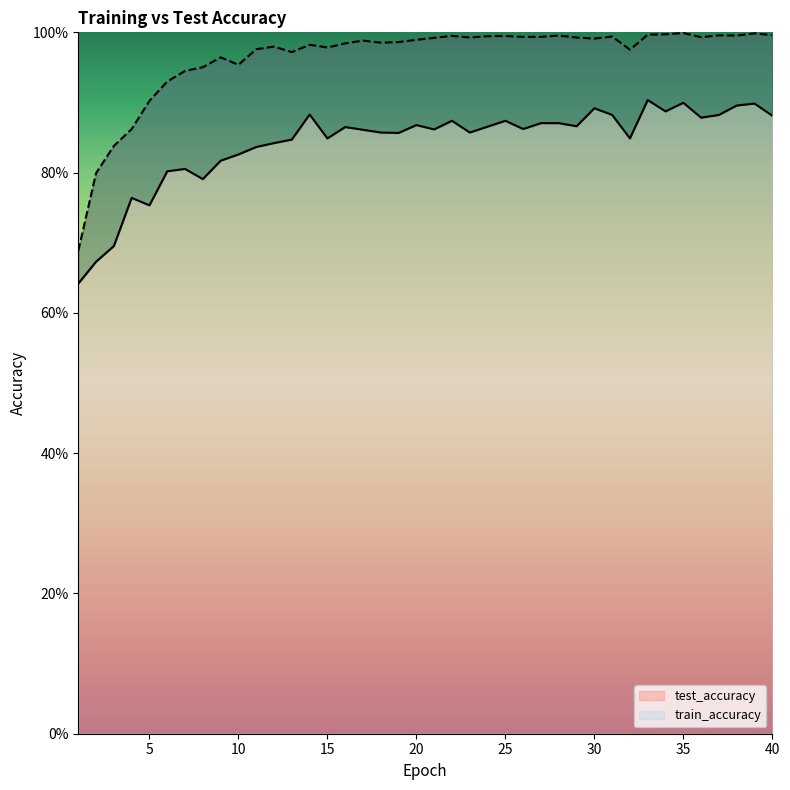

Which series has the widest spread of values?

train_accuracy